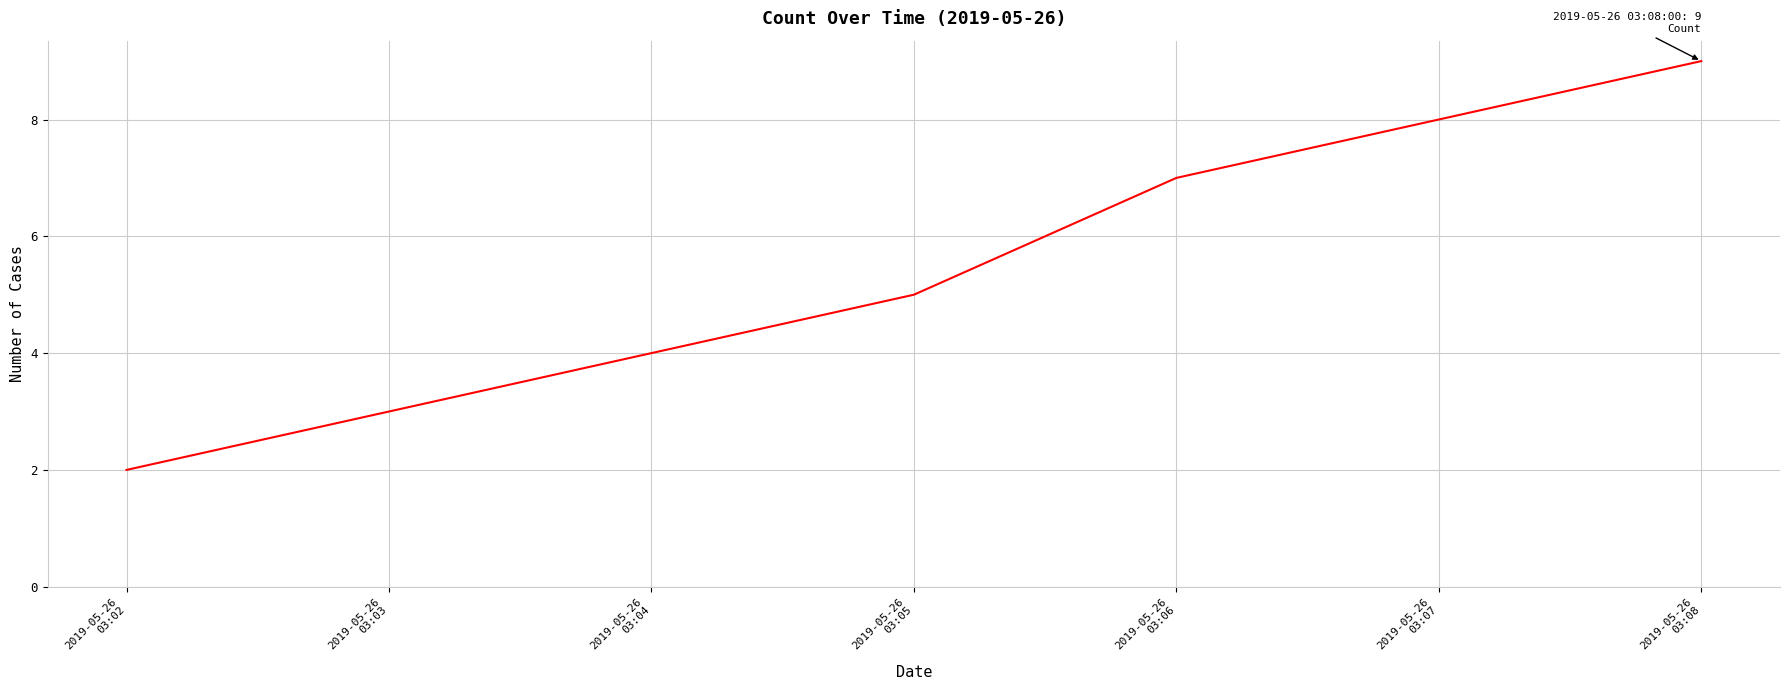

Is this an area chart (filled region under the line)?

No